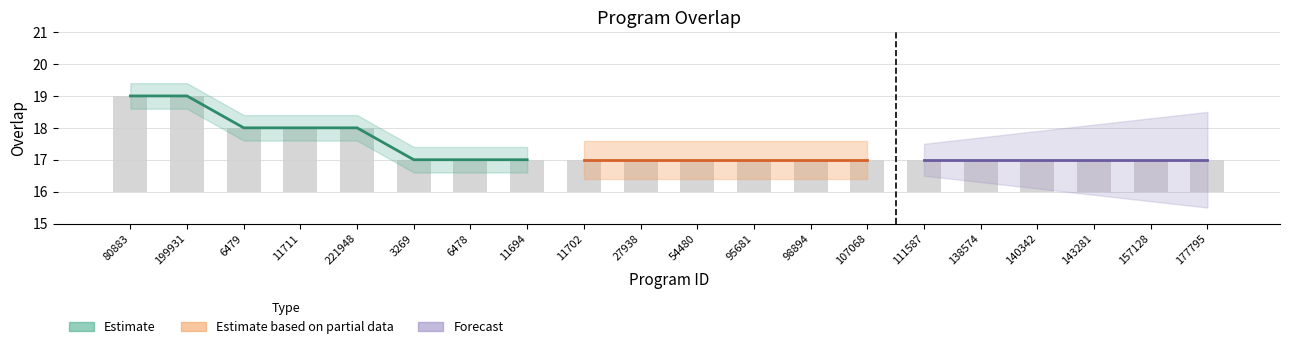

How many data points does each series have?

20